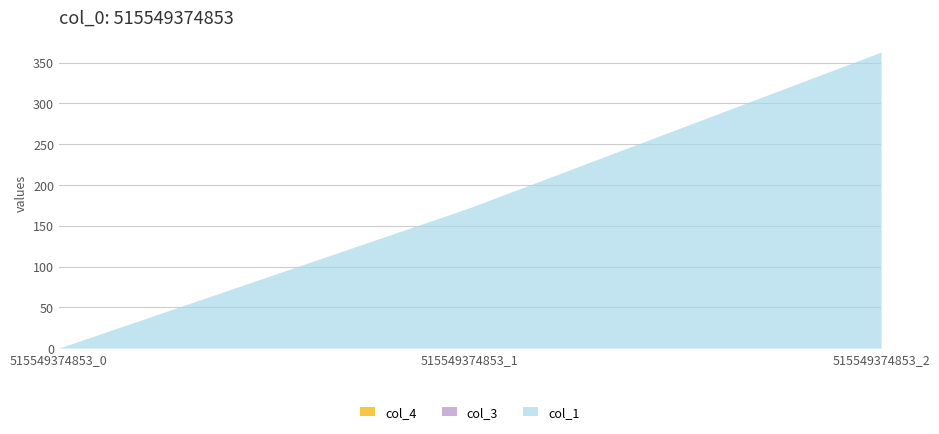

Where does the col_1 series first go above 172?

515549374853_1